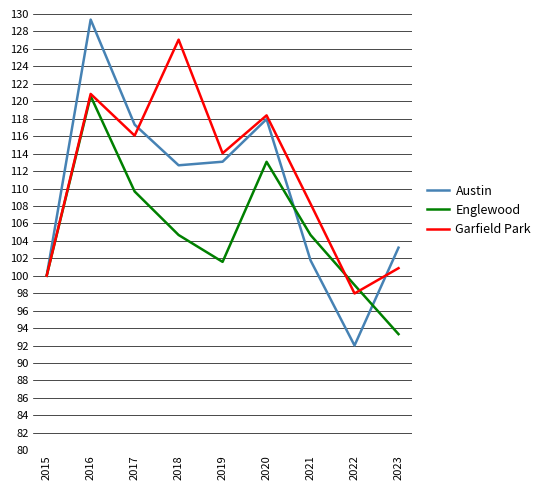

Read the Englewood value at 2020.

113.1